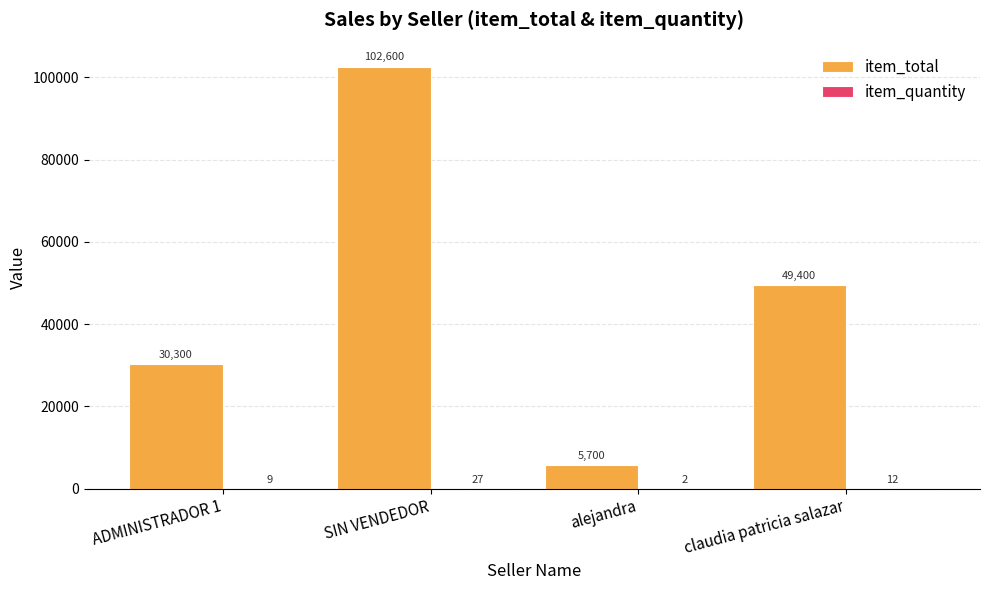

What is the highest value of the item_total series?

102600.0